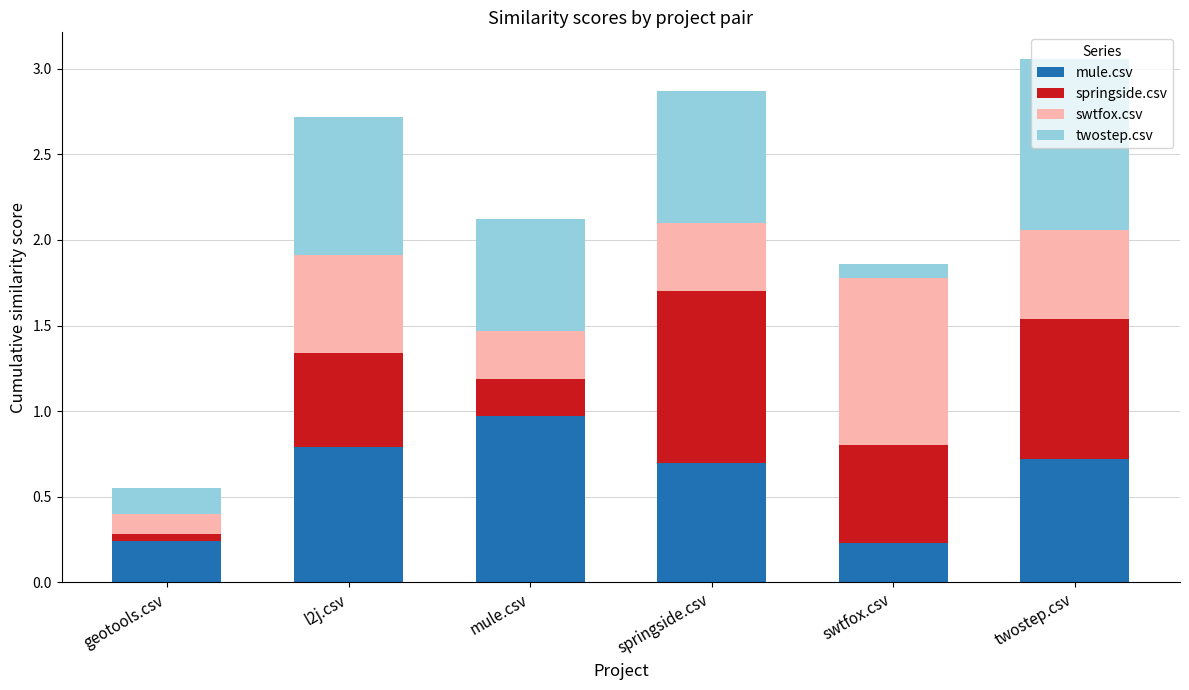

Are the bars horizontal?

No